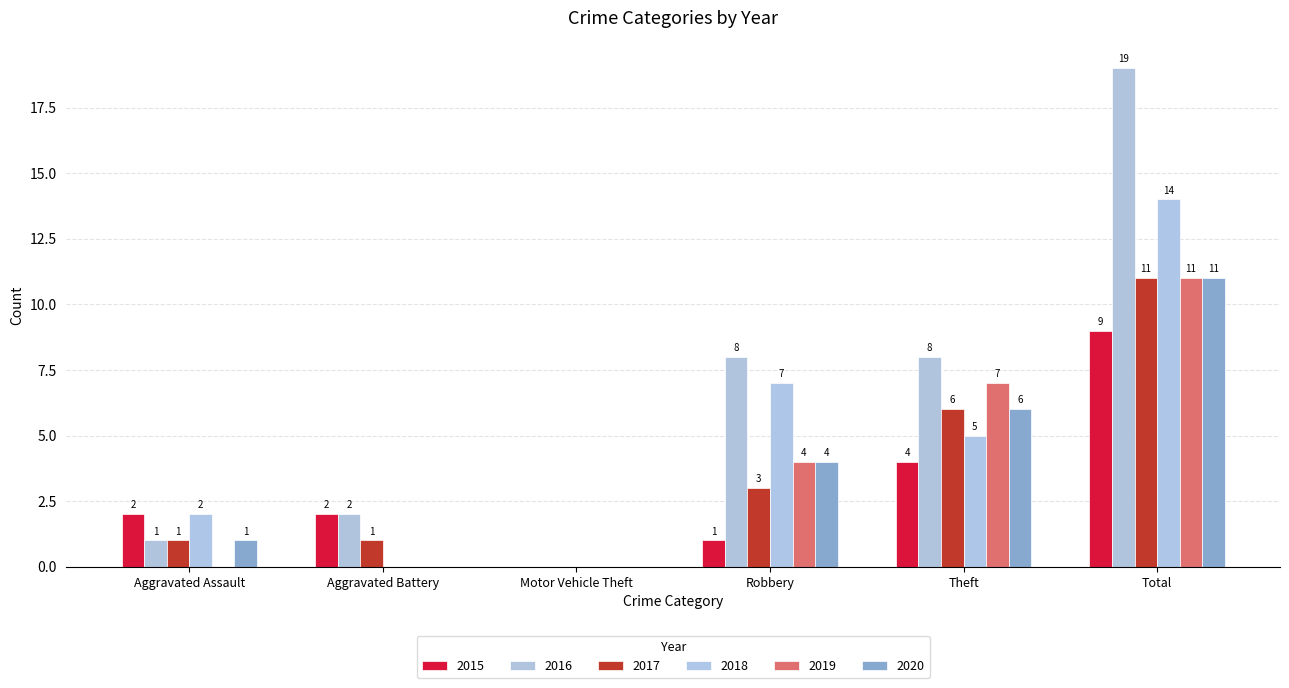

Reading left to right, extract all data points from this chart.

2015: Aggravated Assault=2	Aggravated Battery=2	Motor Vehicle Theft=0	Robbery=1	Theft=4	Total=9
2016: Aggravated Assault=1	Aggravated Battery=2	Motor Vehicle Theft=0	Robbery=8	Theft=8	Total=19
2017: Aggravated Assault=1	Aggravated Battery=1	Motor Vehicle Theft=0	Robbery=3	Theft=6	Total=11
2018: Aggravated Assault=2	Aggravated Battery=0	Motor Vehicle Theft=0	Robbery=7	Theft=5	Total=14
2019: Aggravated Assault=0	Aggravated Battery=0	Motor Vehicle Theft=0	Robbery=4	Theft=7	Total=11
2020: Aggravated Assault=1	Aggravated Battery=0	Motor Vehicle Theft=0	Robbery=4	Theft=6	Total=11